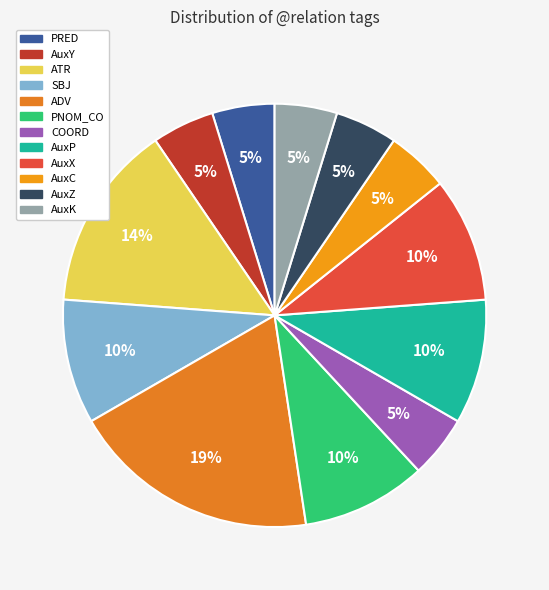

Which slice is the largest?

ADV